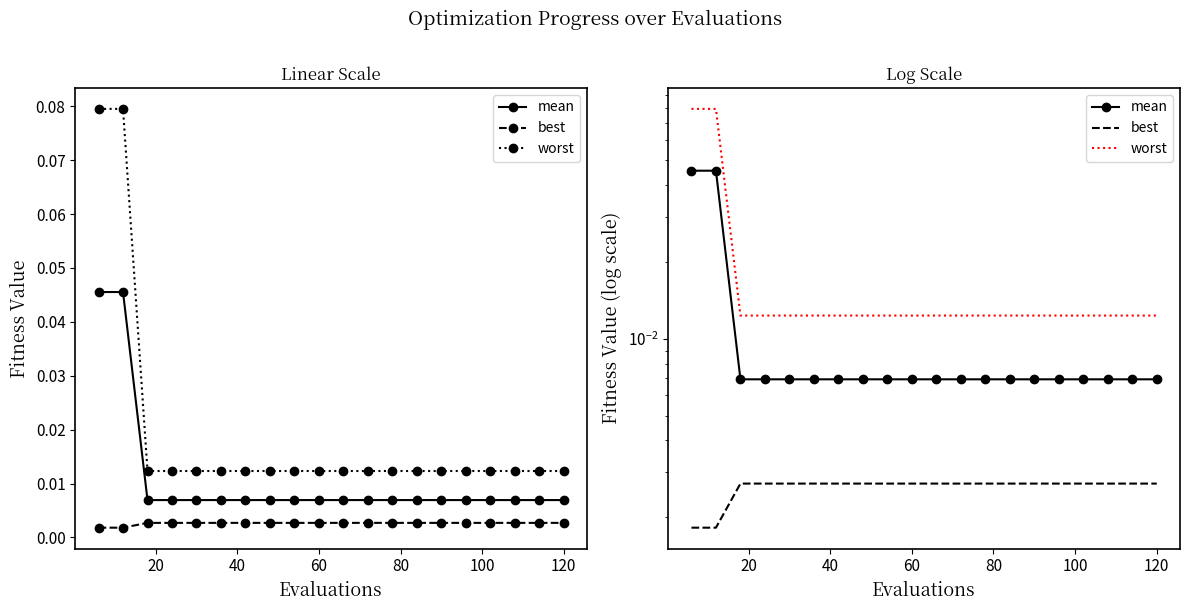

Which series has the largest total across all categories?

worst